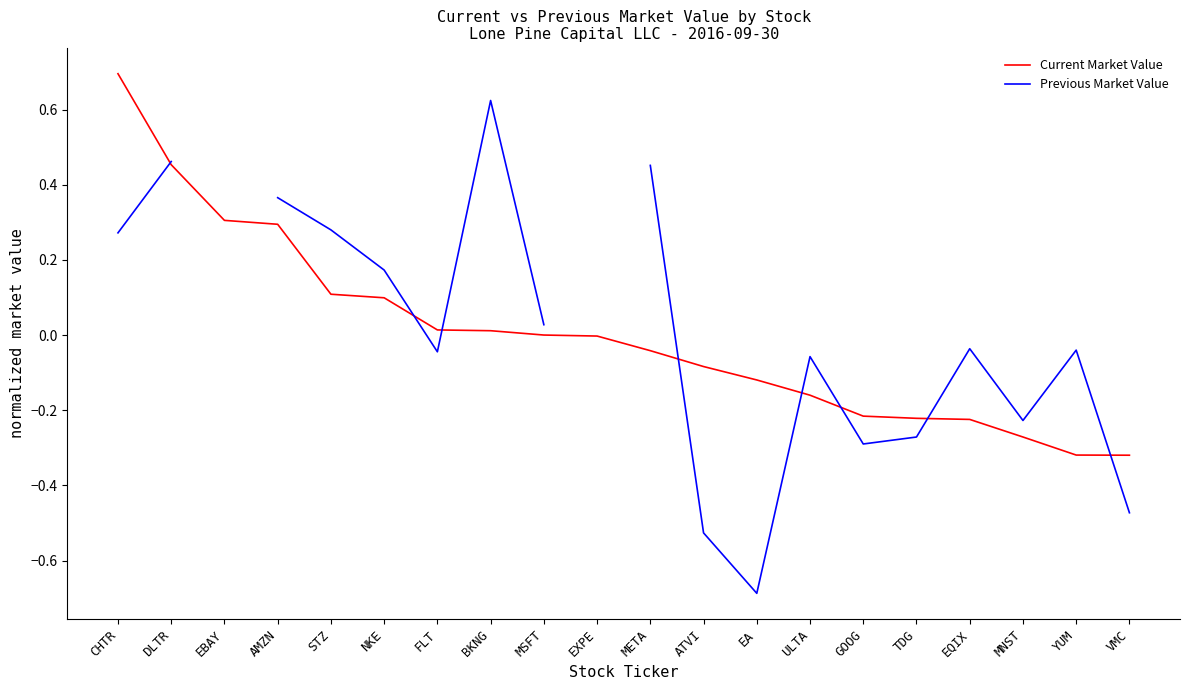

True or false: Current Market Value and Previous Market Value cross at least once.

True